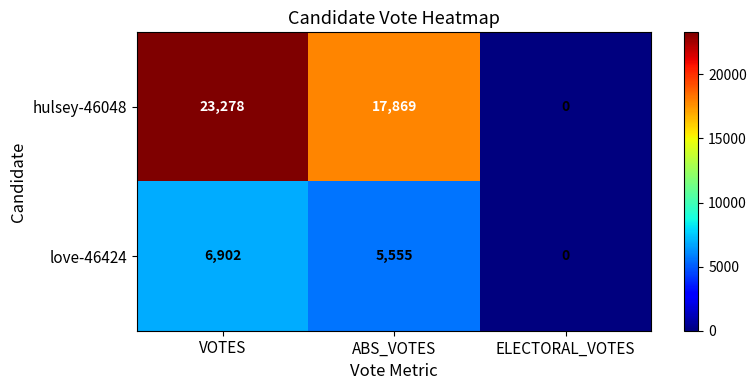

Which category has the highest value across all series?

VOTES